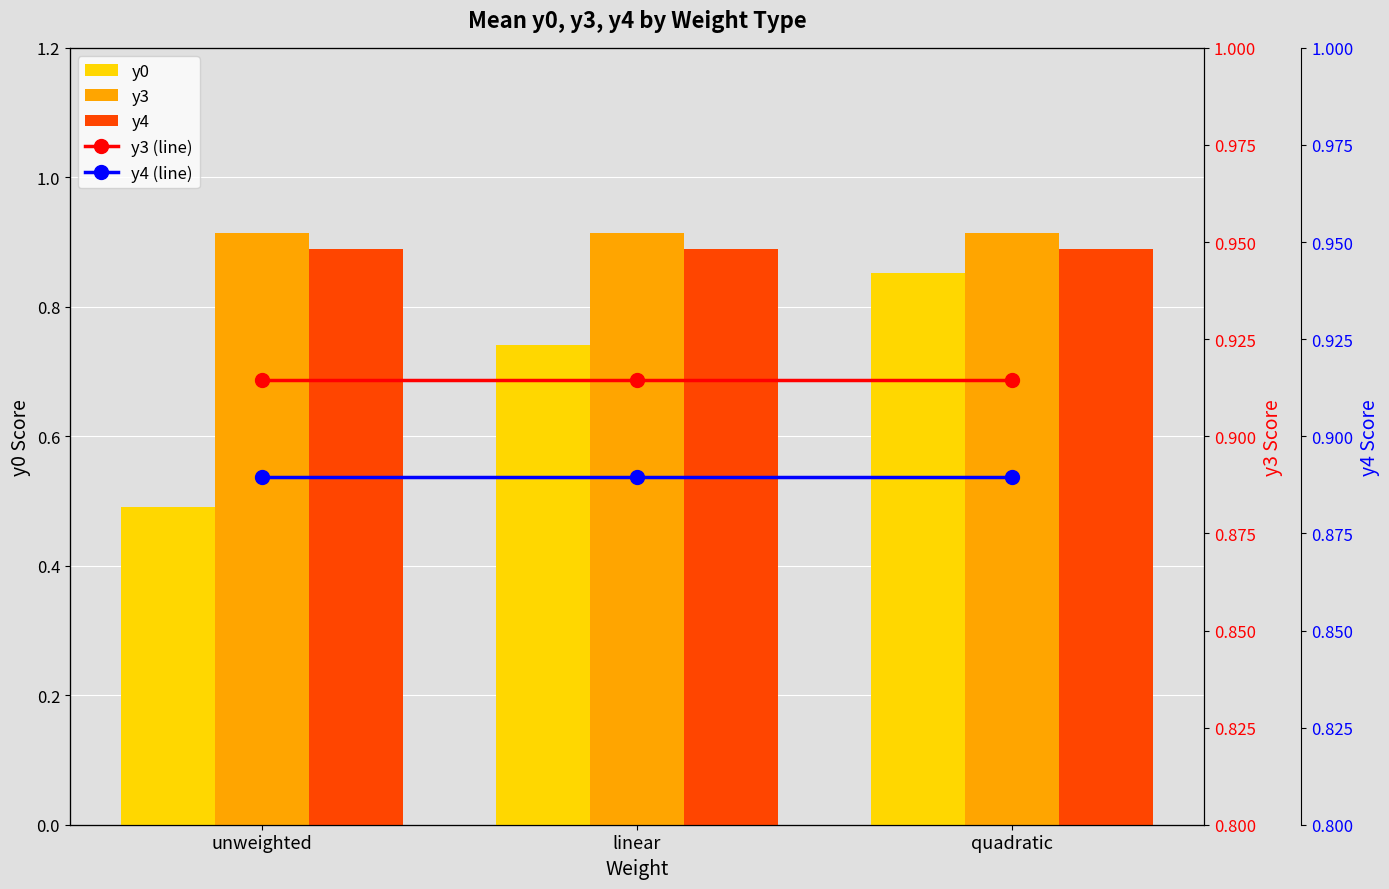

What is the spread (max minus min) of values at linear?

0.2